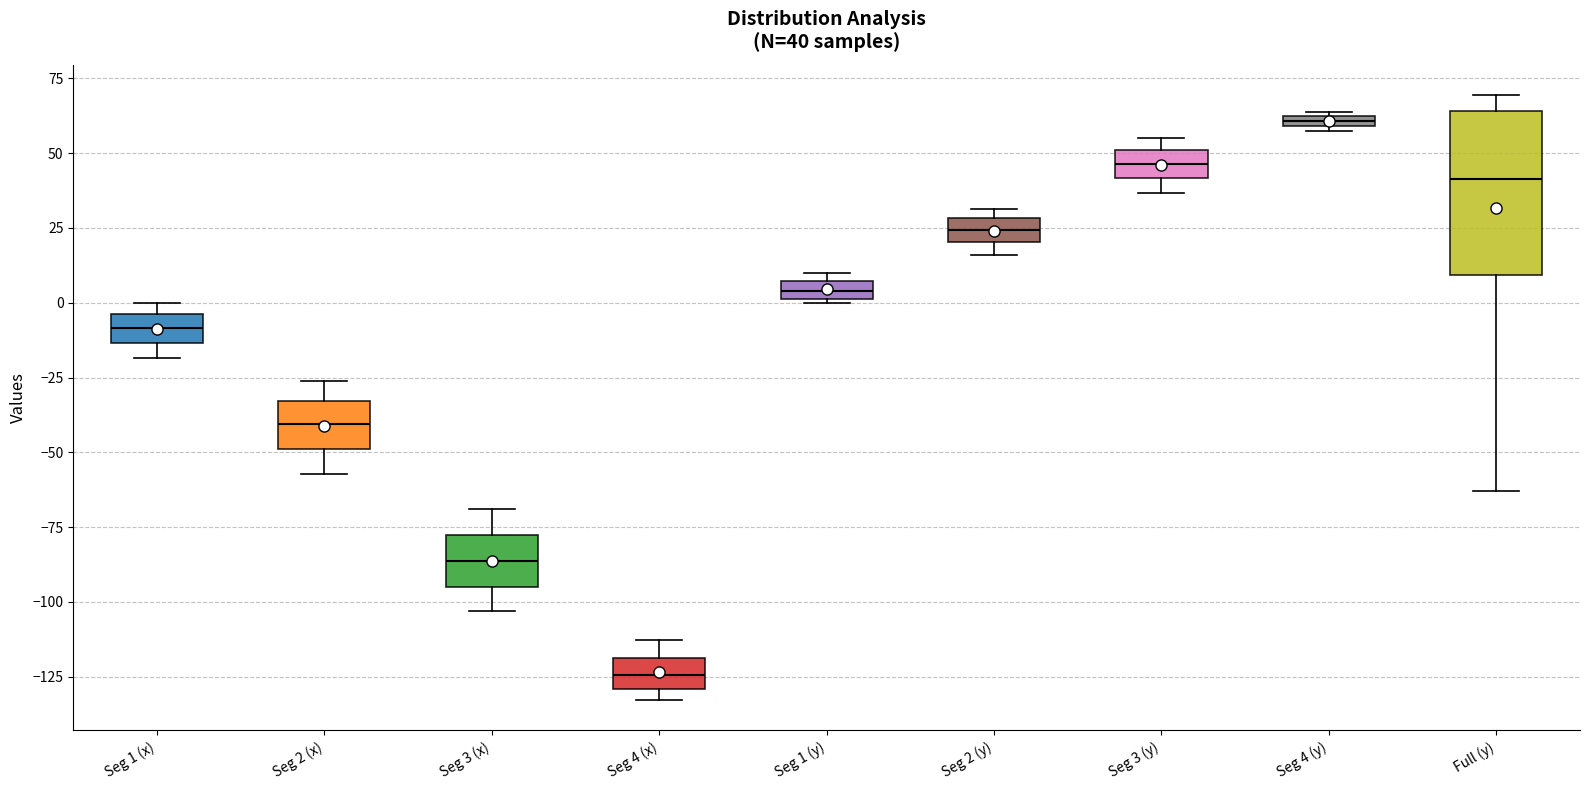

Which box is the tallest, from its lower edge to its upper edge?

Full (y)